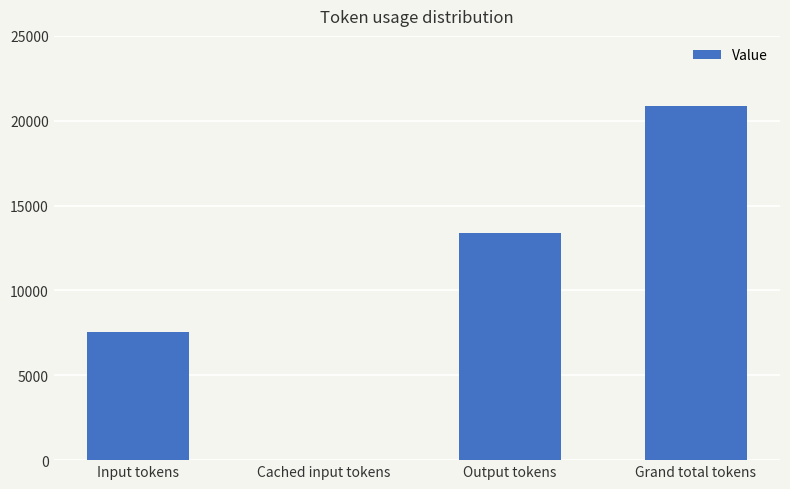

Reading left to right, what are all the values shown in this chart?

7533	0	13356	20889